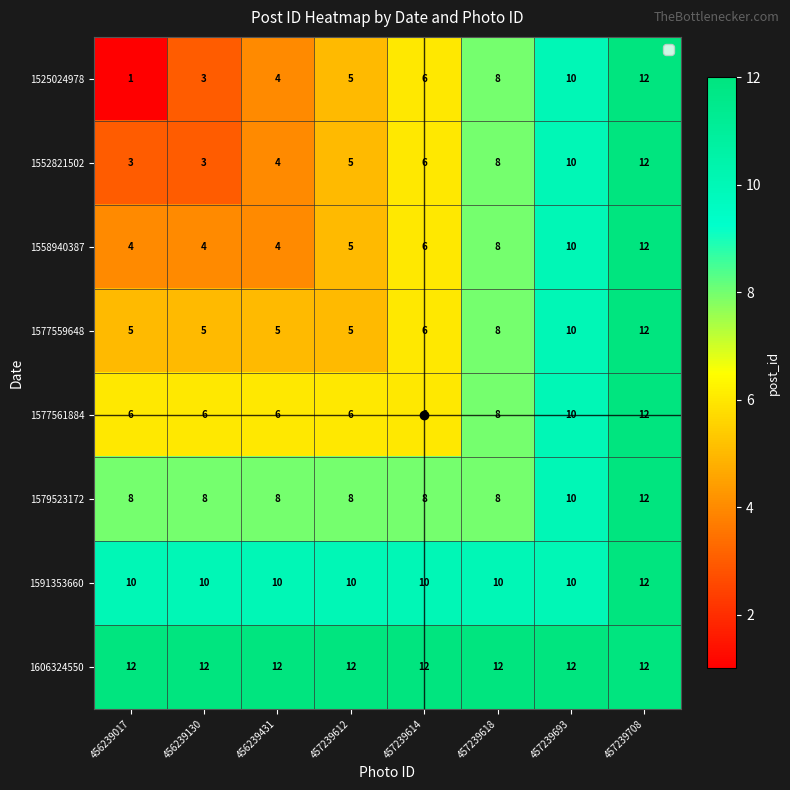

Count the number of data series in this chart.

8